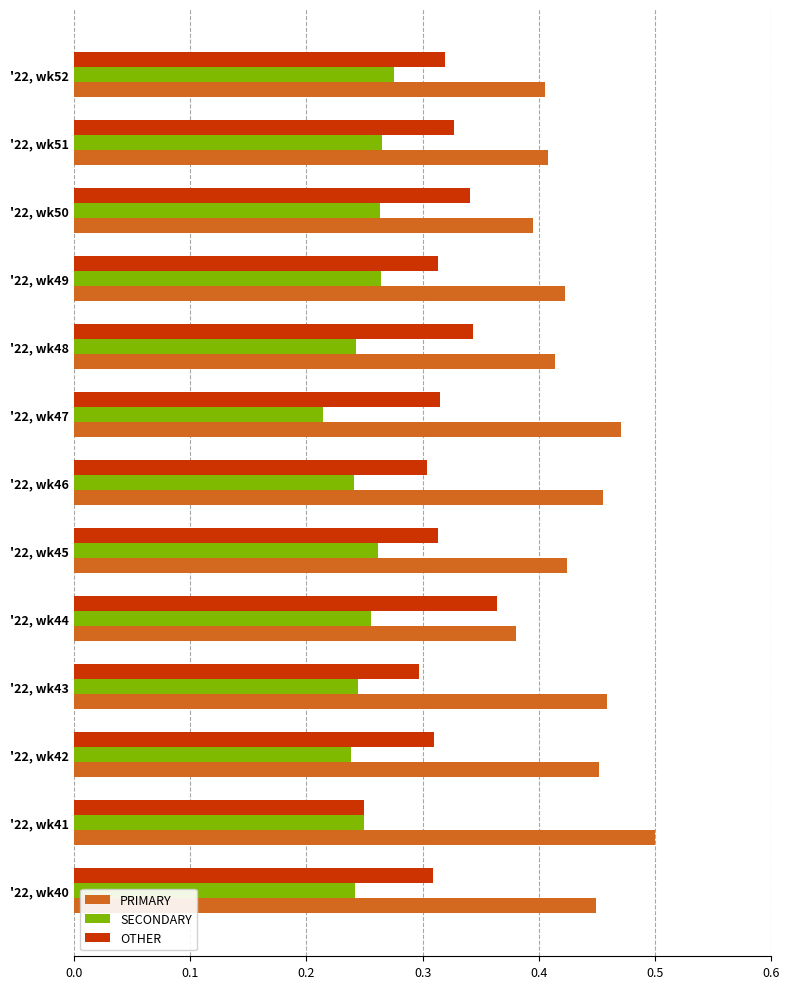

True or false: OTHER has a value of 0.5 at '22, wk52.

False